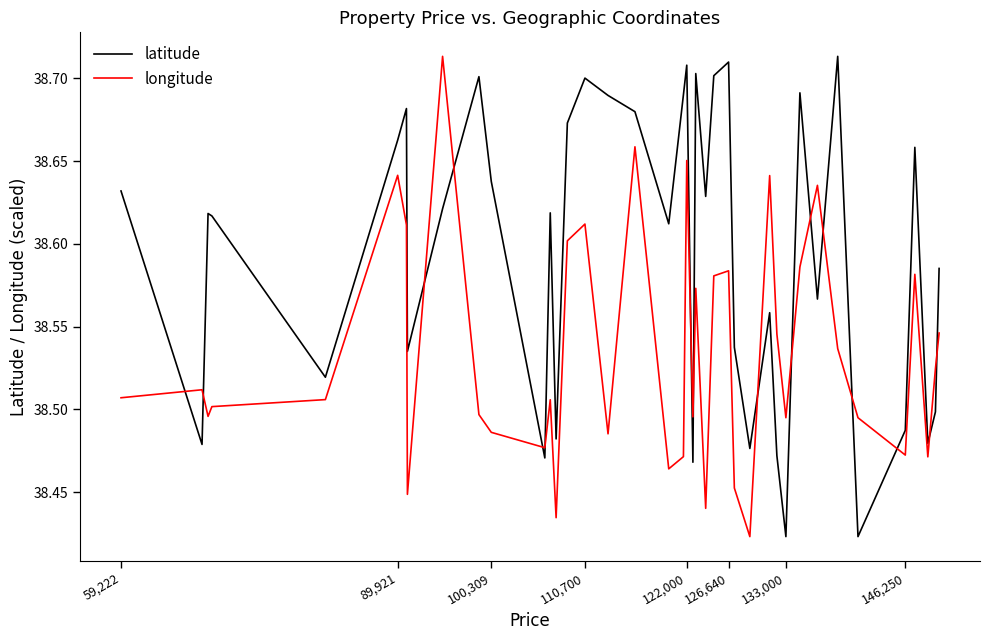

Count the latitude values in the range 38 to 39.

40